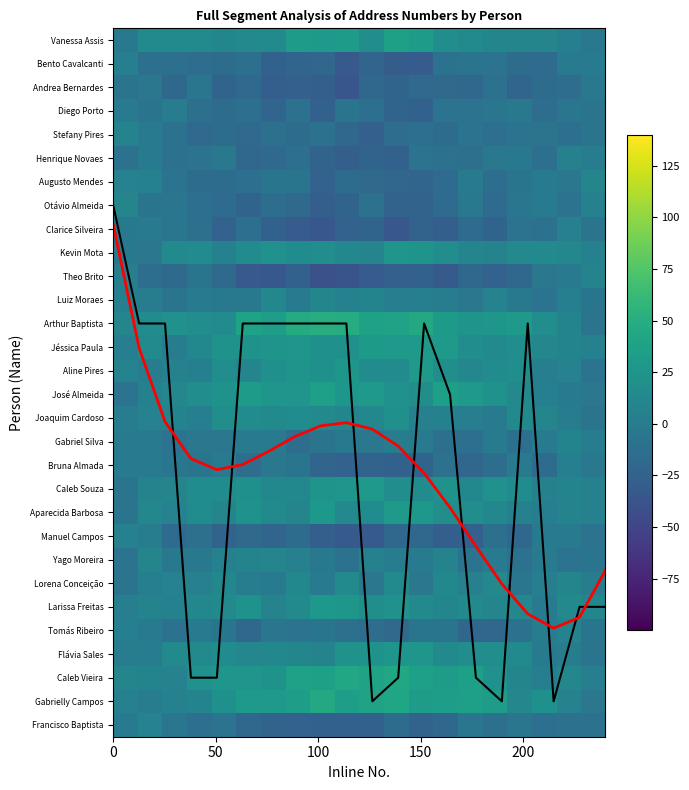

Rank the series by their maximum value, from highest to lowest.

Arthur Baptista, Gabrielly Campos, Caleb Vieira, Vanessa Assis, José Almeida, Jéssica Paula, Aline Pires, Caleb Souza, Aparecida Barbosa, Larissa Freitas, Flávia Sales, Kevin Mota, Joaquim Cardoso, Lorena Conceição, Luiz Moraes, Yago Moreira, Augusto Mendes, Otávio Almeida, Gabriel Silva, Stefany Pires, Tomás Ribeiro, Theo Brito, Francisco Baptista, Manuel Campos, Henrique Novaes, Clarice Silveira, Bruna Almada, Bento Cavalcanti, Diego Porto, Andrea Bernardes